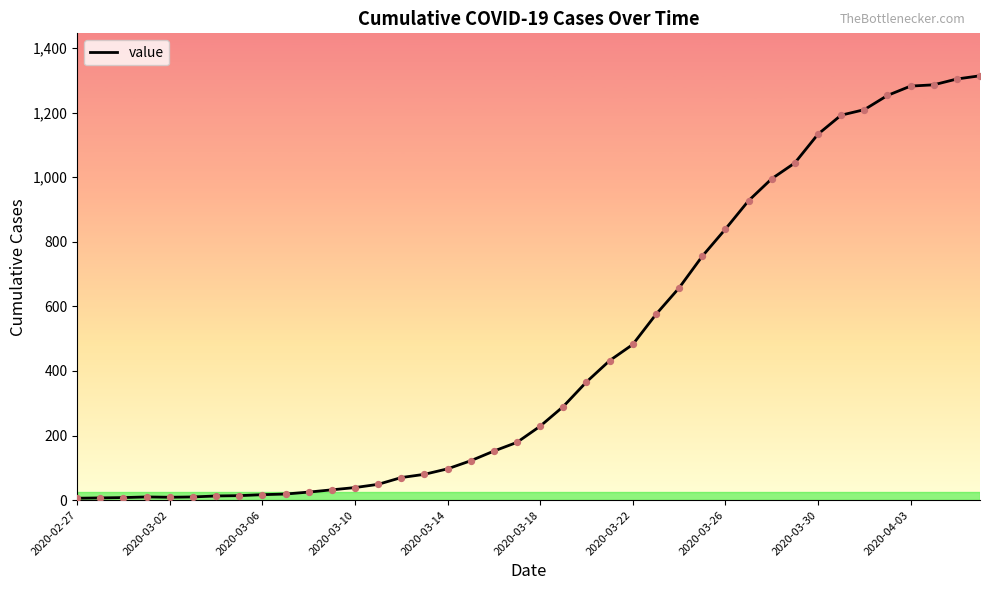

What is the greatest value displayed?

1314